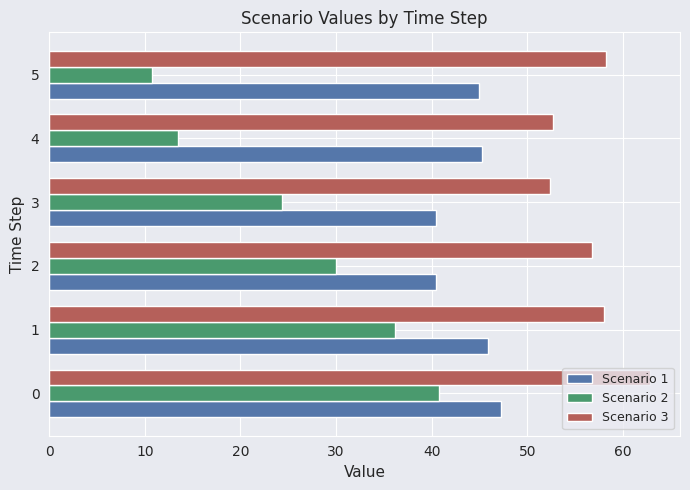

Is it true that Scenario 1 equals 70.0 at 3?

False